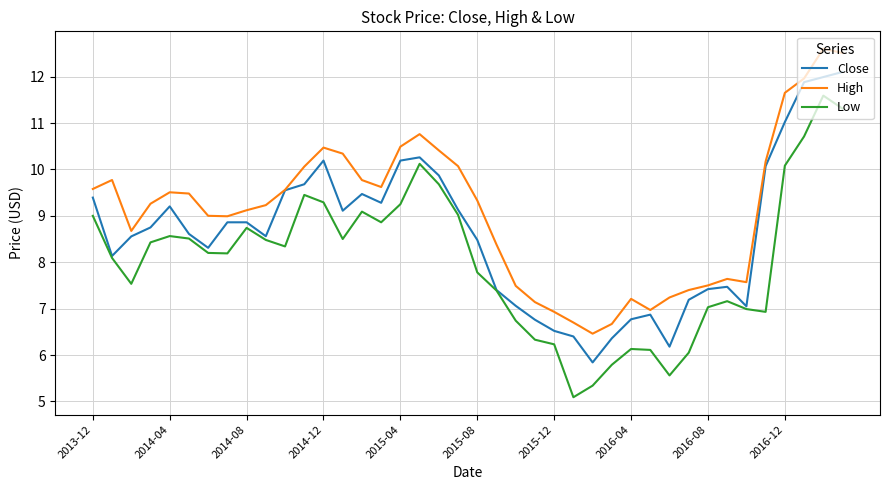

Which series has the widest spread of values?

Low